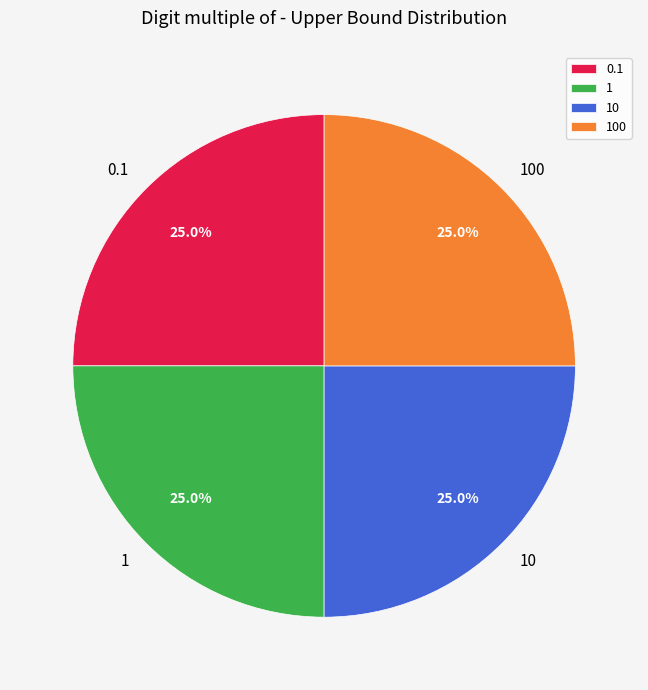

What is the total percentage of 1 and 10?

50.0%